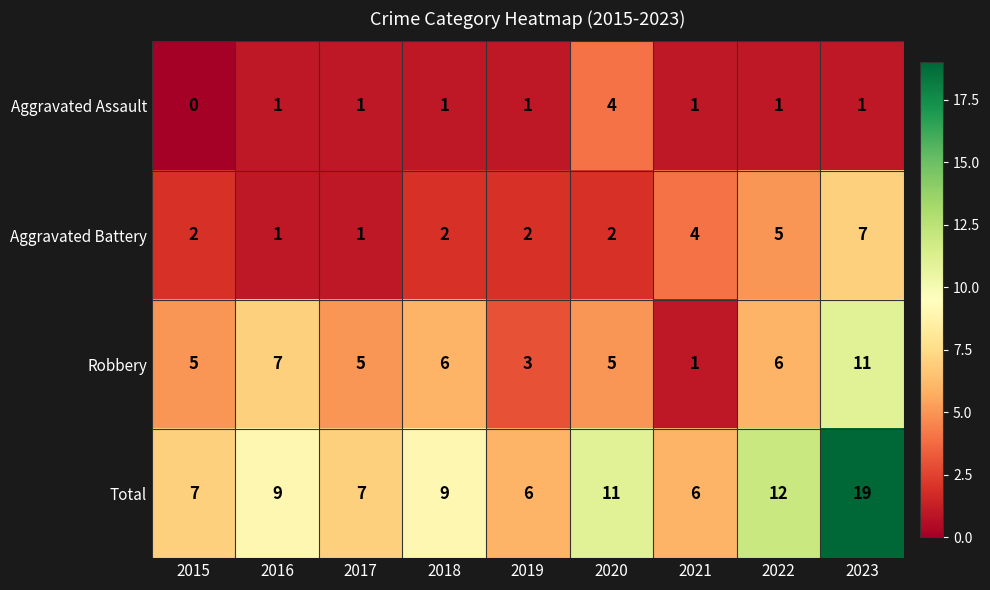

What is the average value of the Aggravated Battery series?

3